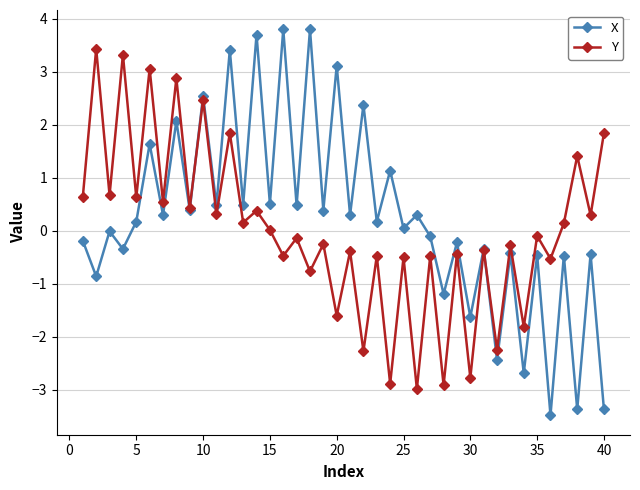

True or false: X has more than 2 points higher than both neighbors.

True